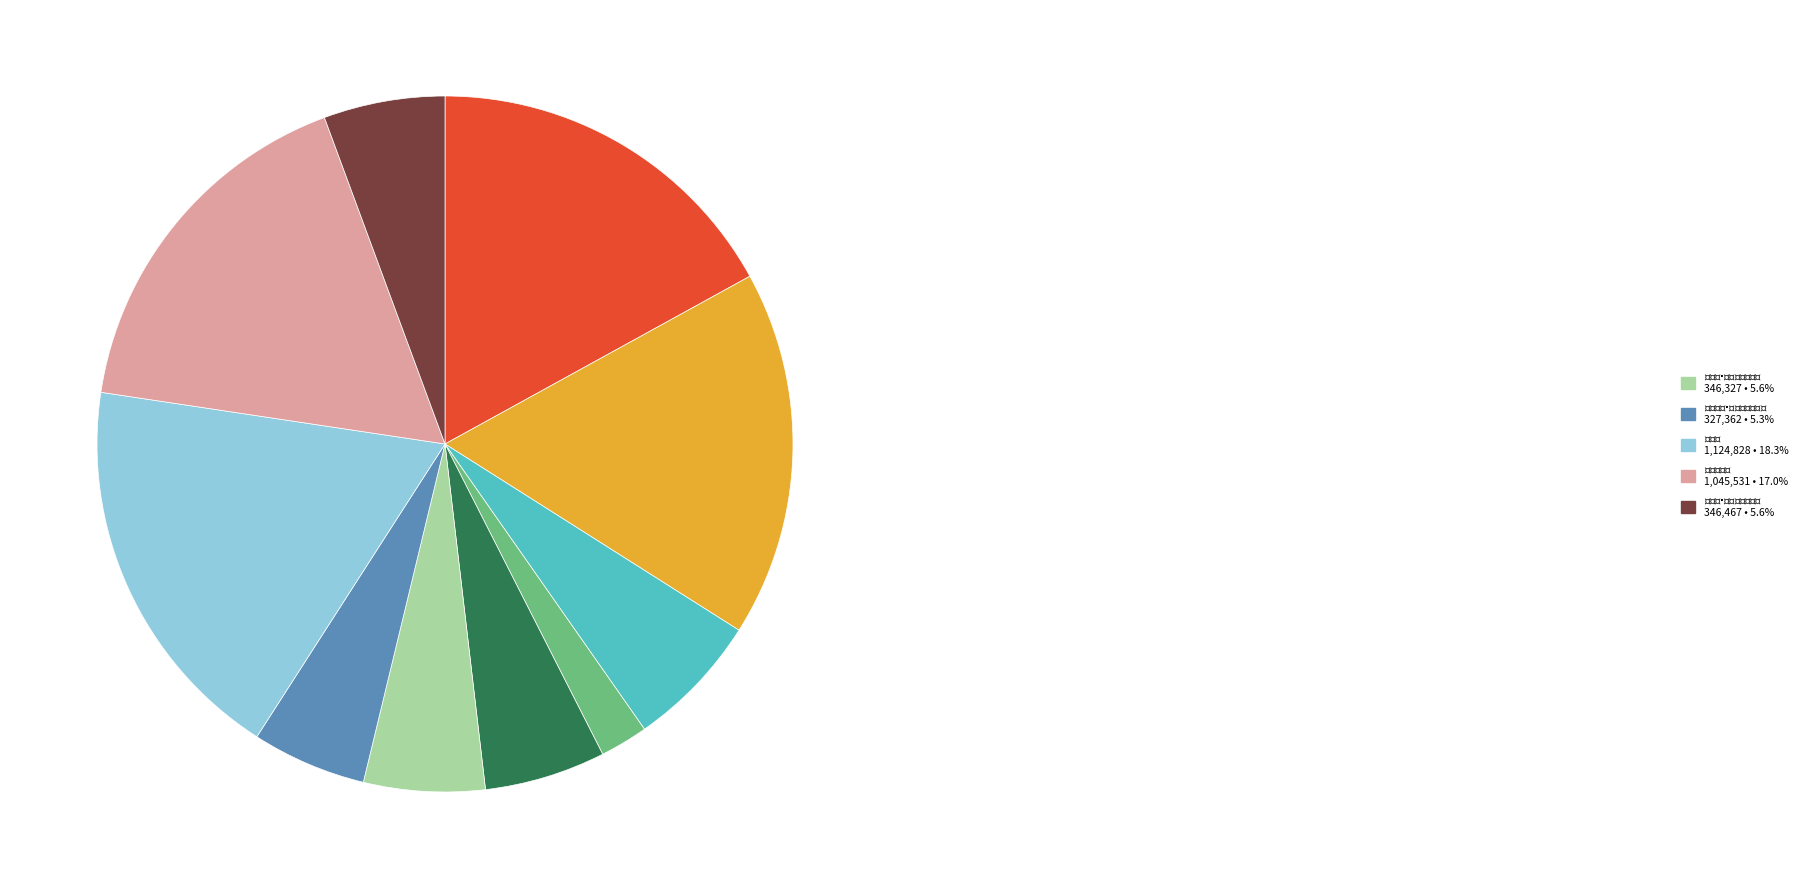

Is there any slice that represents more than half of the pie?

No